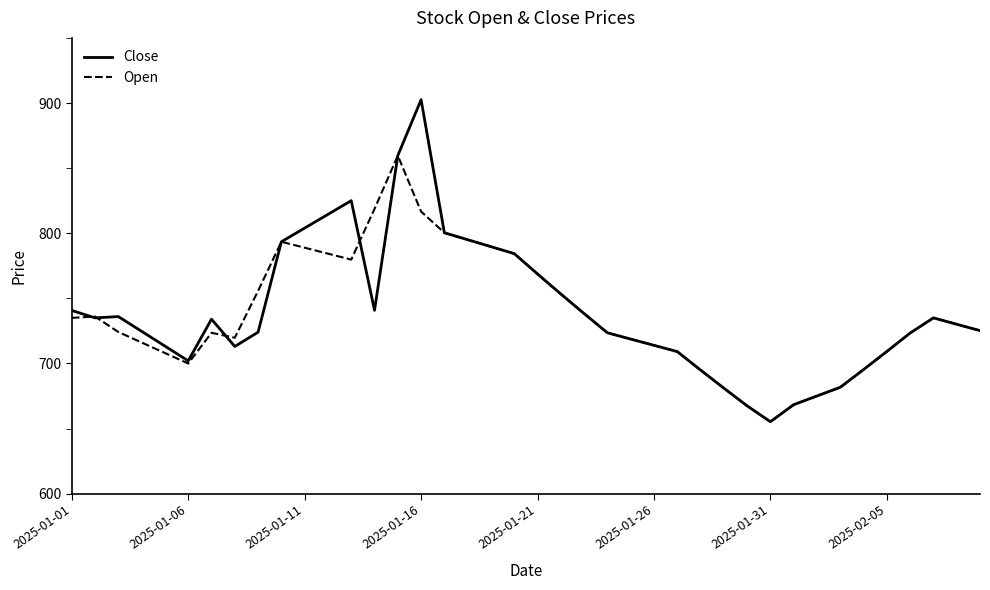

What is the maximum value for Open?

859.6